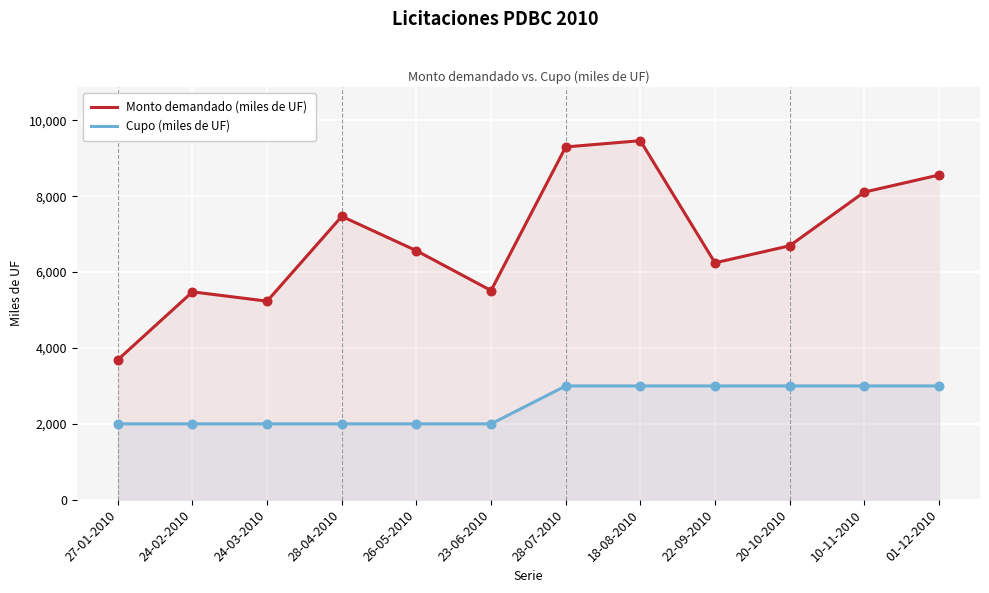

Which series has the largest total across all categories?

Monto demandado (miles de UF)